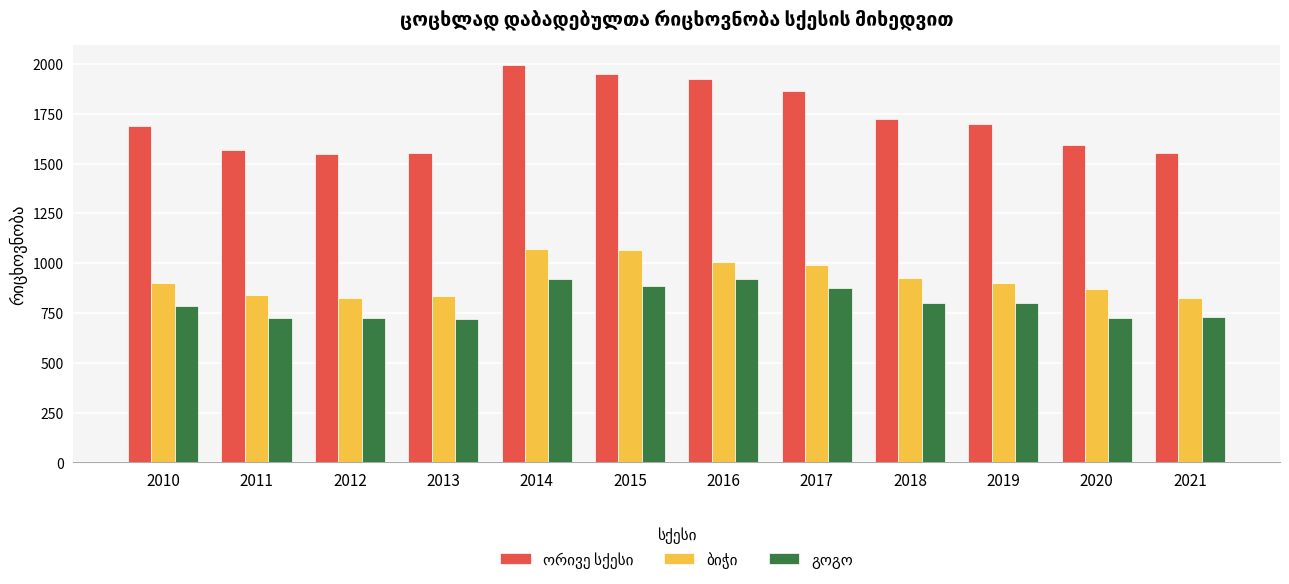

At which category does the chart reach its peak across all series?

2014